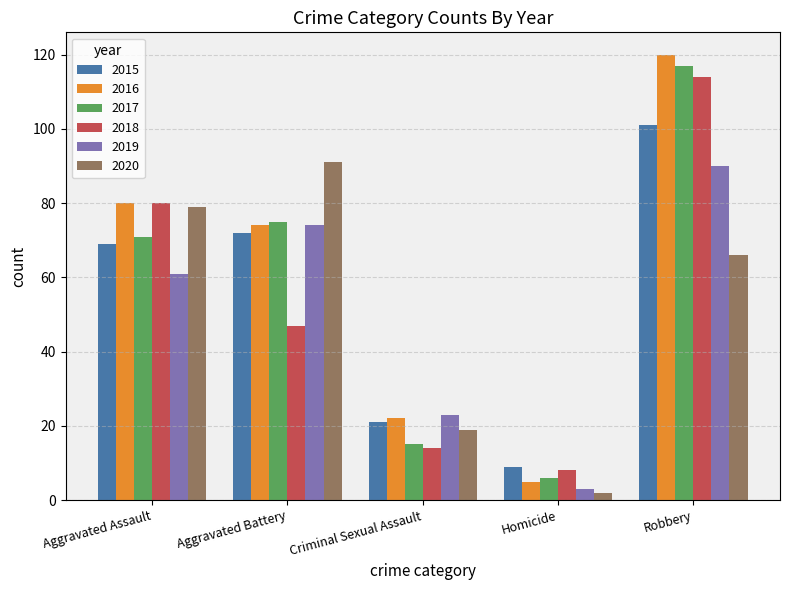

Is it true that 2020 equals 46 at Robbery?

False